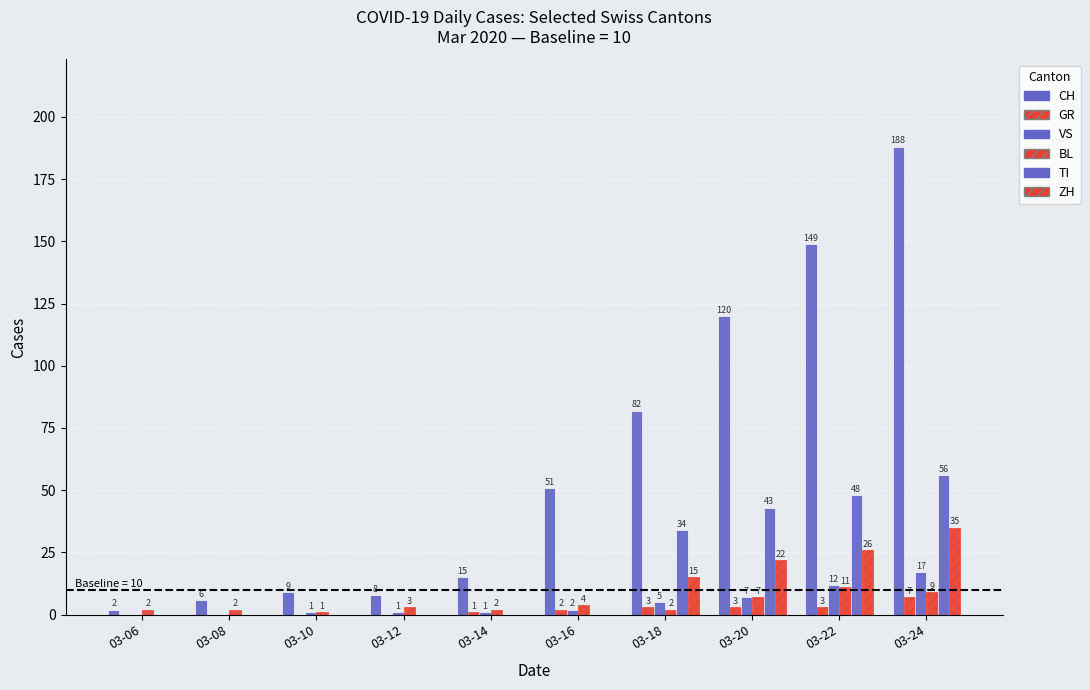

How many distinct data groups are displayed?

6